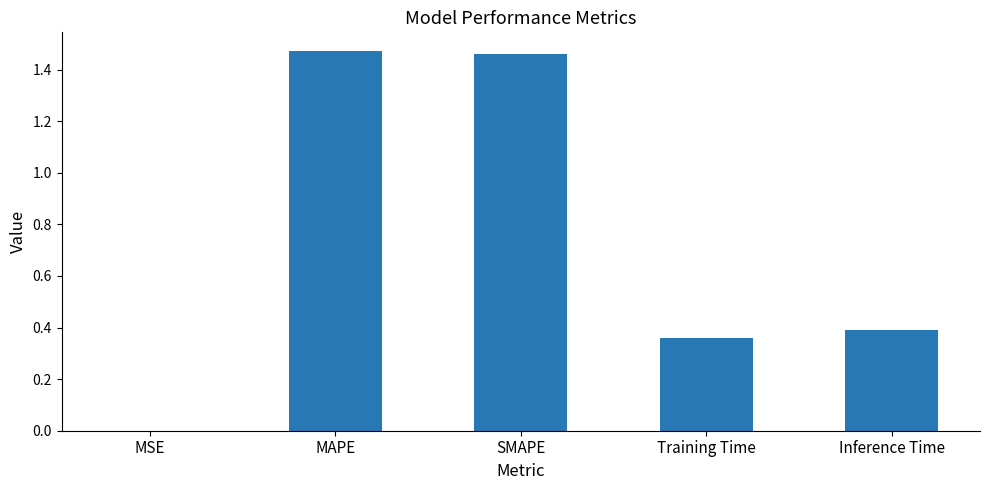

Between MSE and MAPE, which is larger?

MAPE